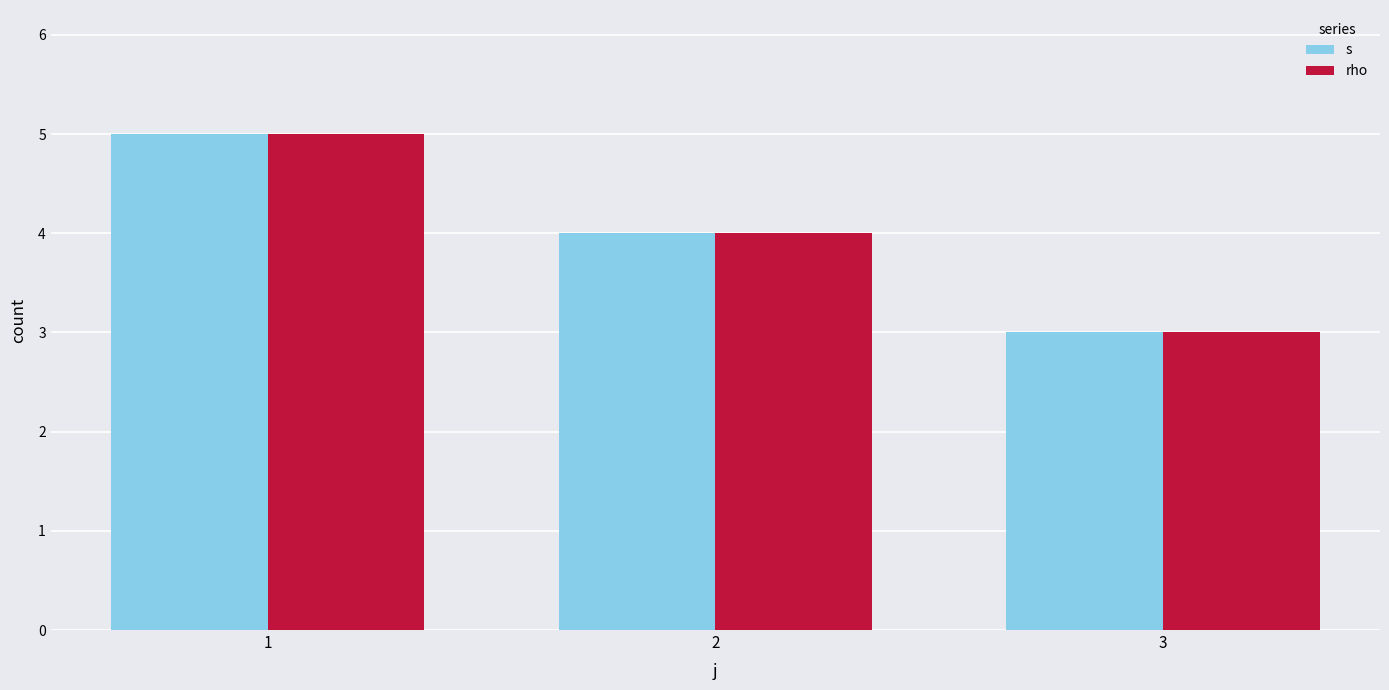

What is the difference between the rho values at 1 and 3?

2